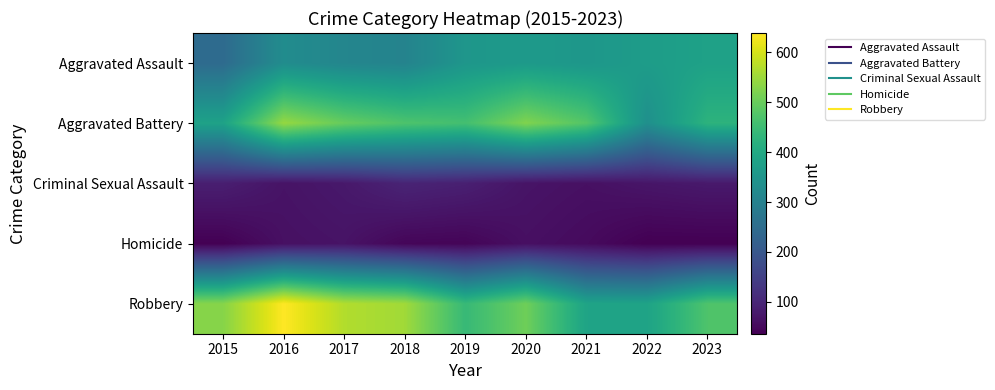

Reading left to right, transcribe all the data shown in this chart.

Aggravated Assault: 2015=246	2016=329	2017=312	2018=306	2019=353	2020=363	2021=354	2022=370	2023=381
Aggravated Battery: 2015=383	2016=544	2017=498	2018=471	2019=459	2020=524	2021=478	2022=337	2023=425
Criminal Sexual Assault: 2015=87	2016=67	2017=76	2018=97	2019=89	2020=68	2021=62	2022=71	2023=77
Homicide: 2015=37	2016=62	2017=67	2018=45	2019=43	2020=61	2021=53	2022=36	2023=36
Robbery: 2015=530	2016=639	2017=569	2018=554	2019=442	2020=507	2021=387	2022=385	2023=472